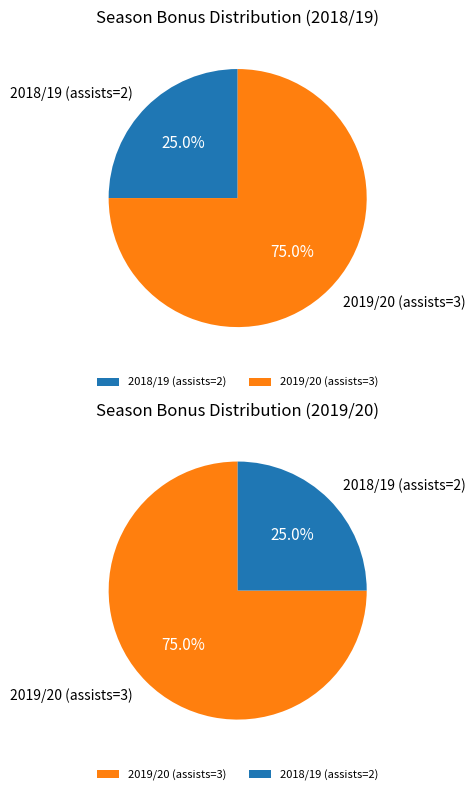

What is the ratio of the value at 2018/19 (assists=2) to the value at 2019/20 (assists=3)?

0.3